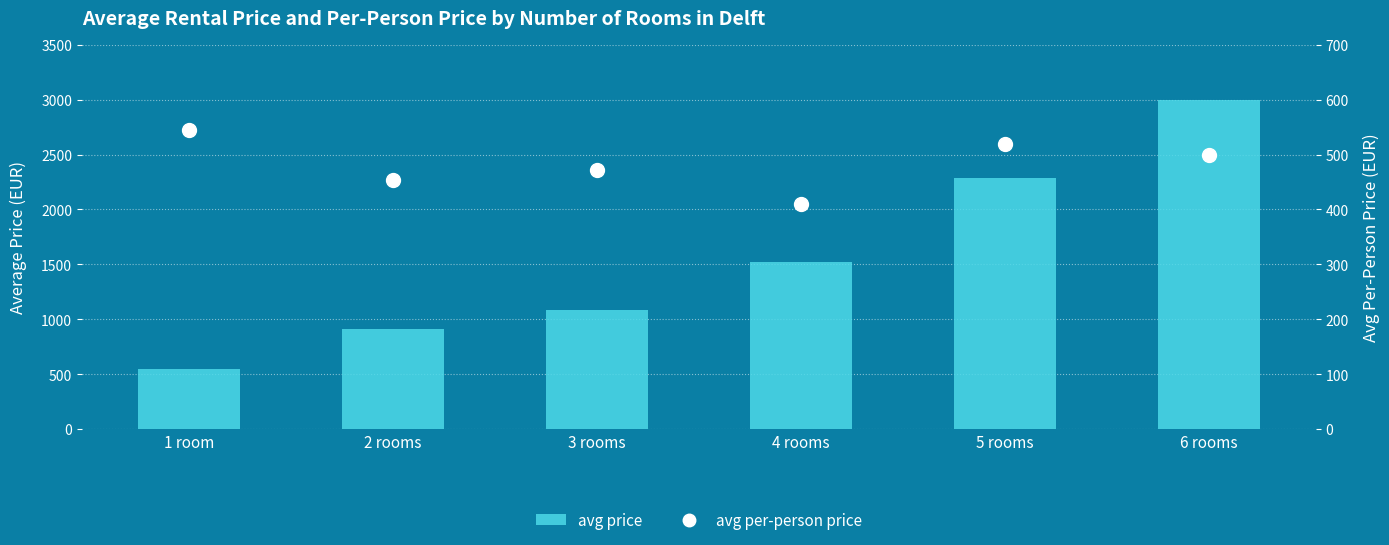

What is the label of the 5th bar from the right?

2 rooms